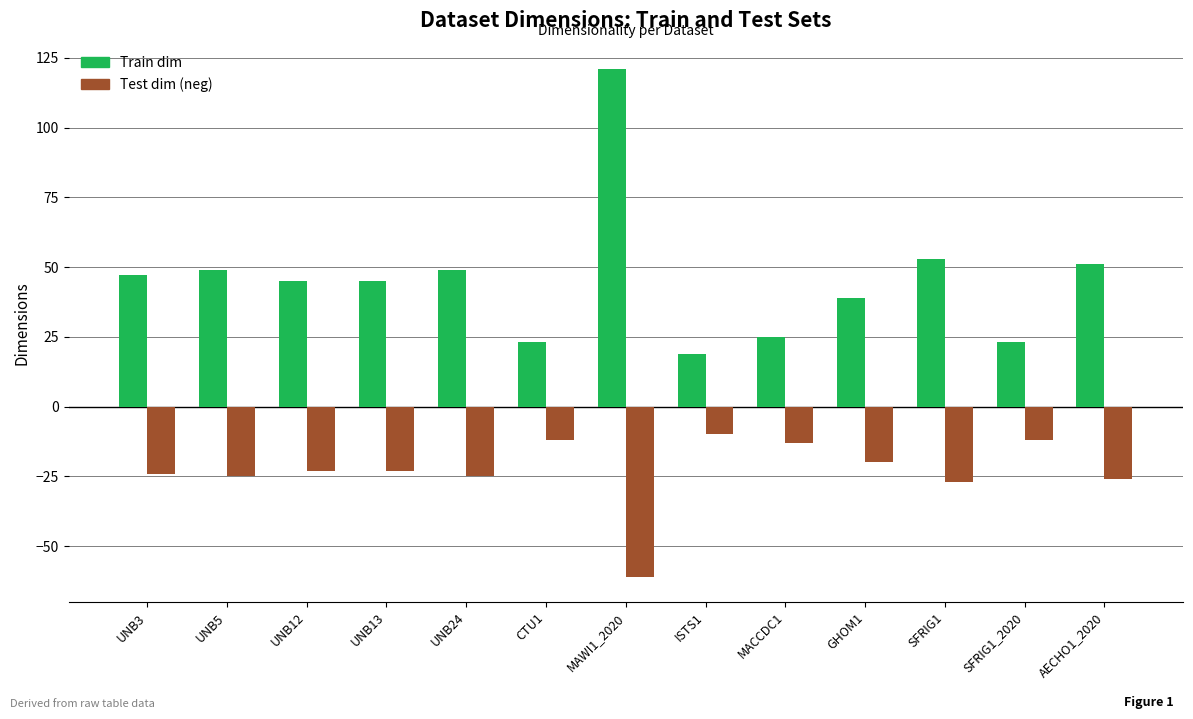

Rank the series at UNB5 from highest to lowest value.

Train dim, Test dim (neg)